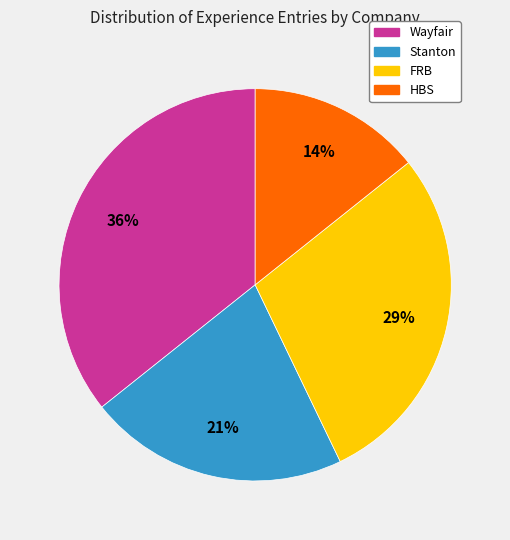

Approximately how many times larger is the value at Stanton compared to Wayfair?

0.6